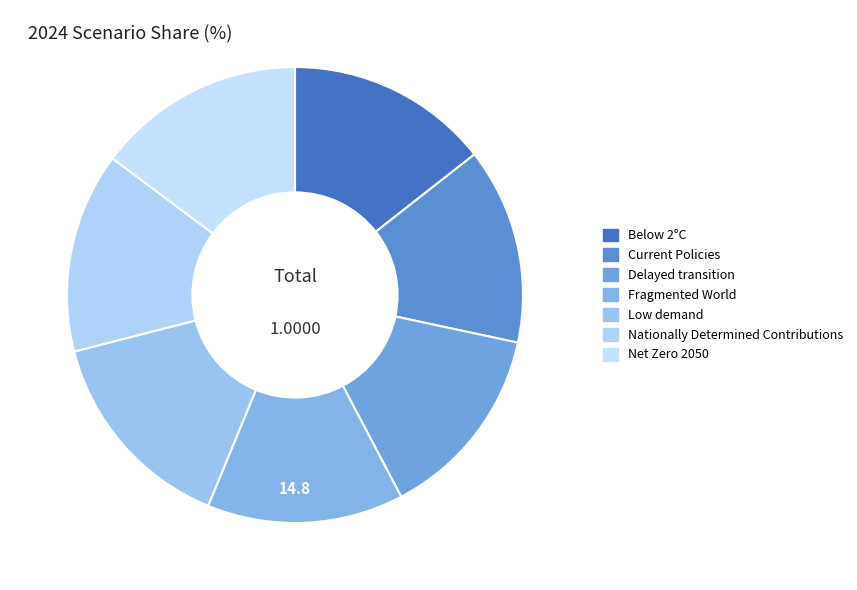

The Net Zero 2050 slice represents 15% of the pie. True or false?

True